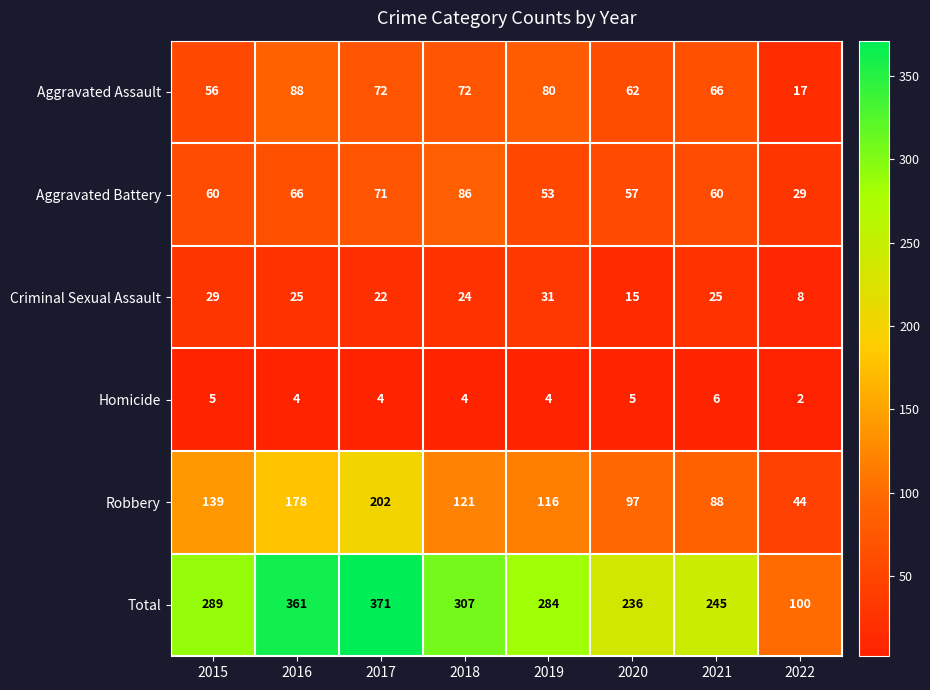

What is the difference between the second highest and second lowest values in the Aggravated Battery series?

18